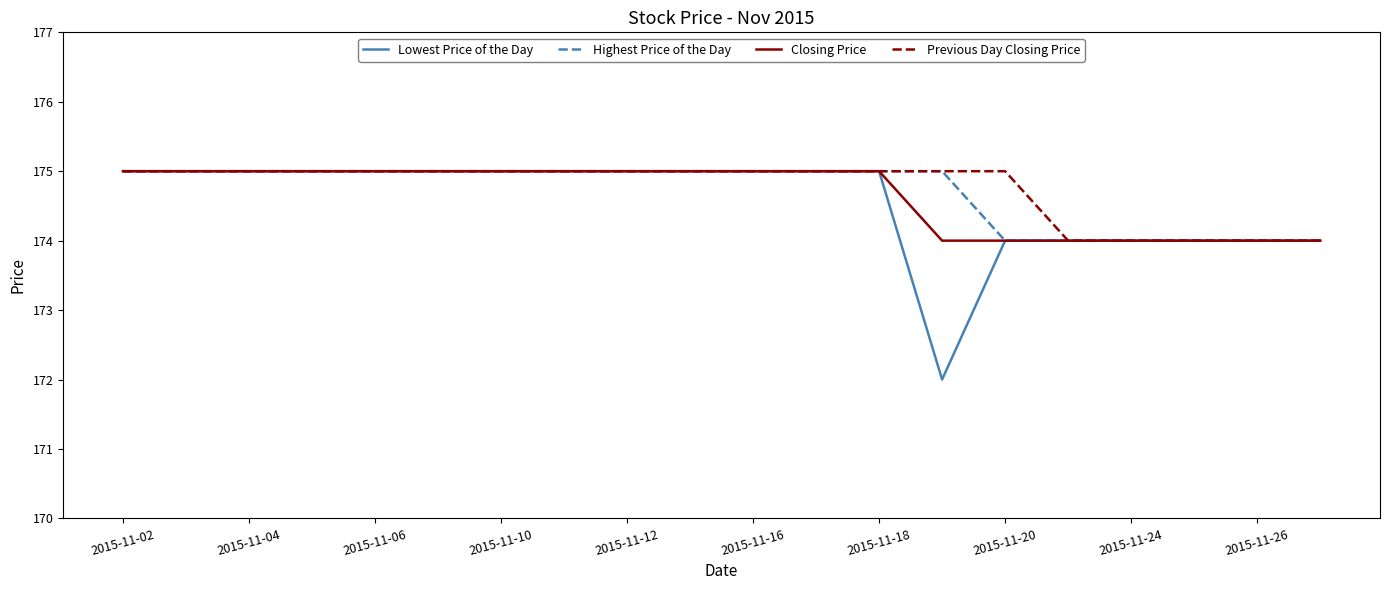

What is the maximum value shown in the chart?

175